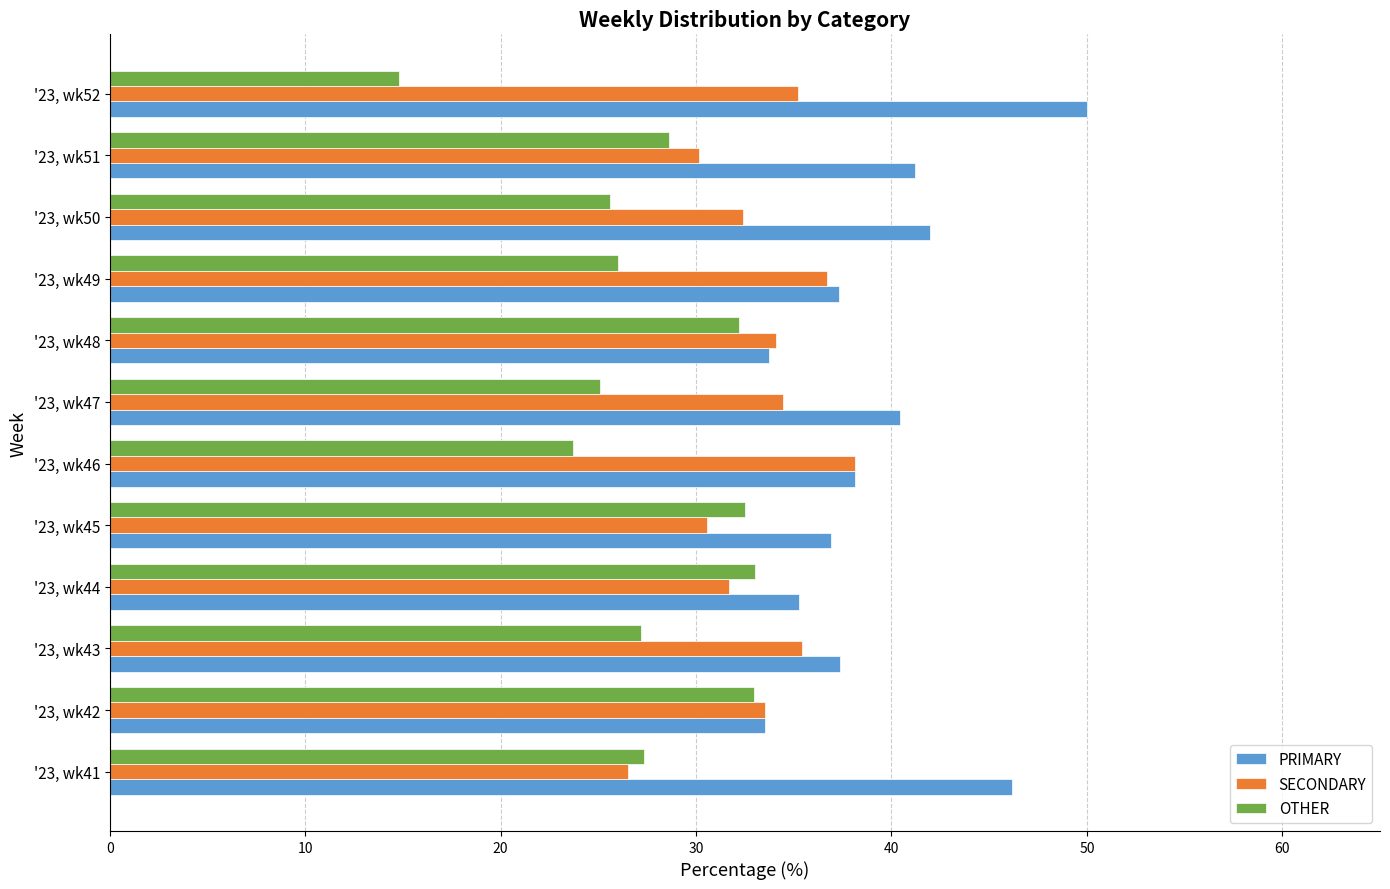

At which label does PRIMARY reach its peak?

'23, wk52